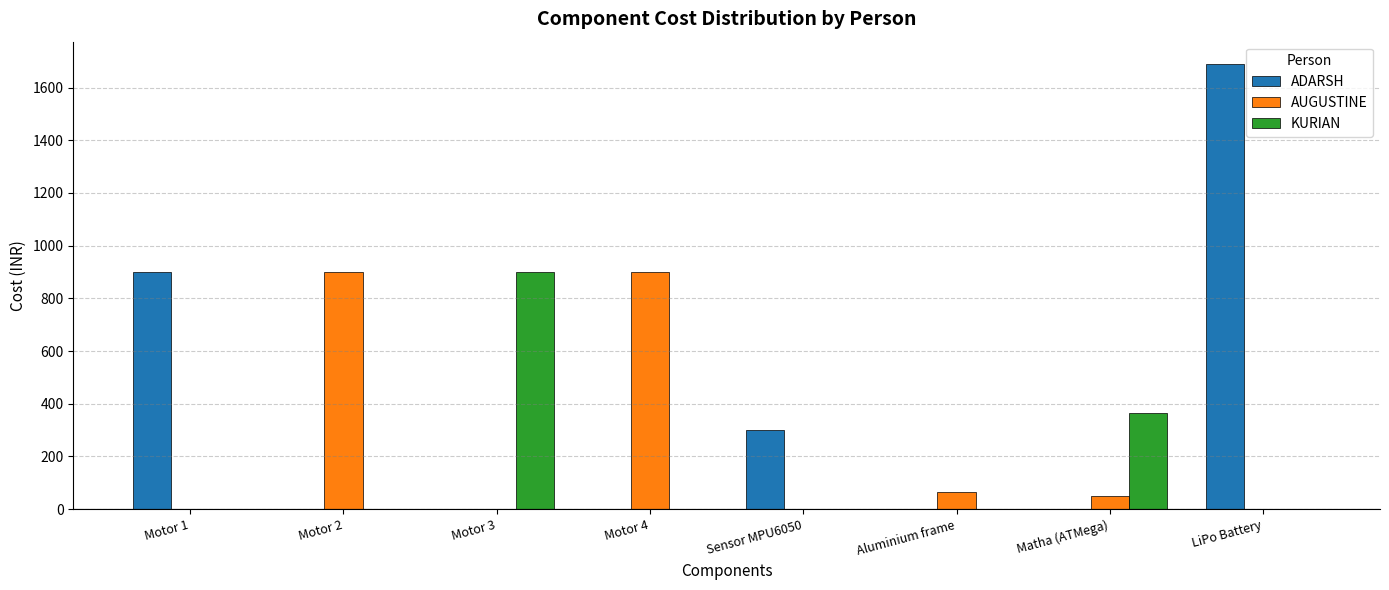

Which series has the largest total across all categories?

ADARSH